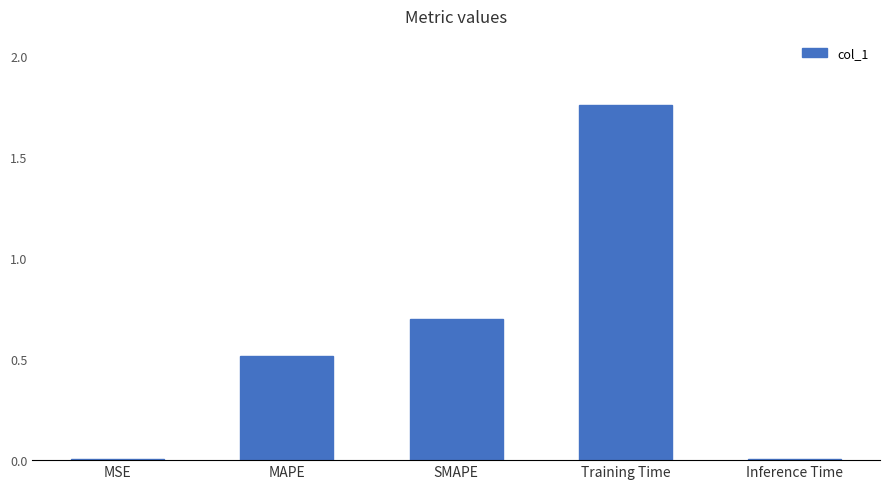

At which category does the chart reach its peak across all series?

Training Time